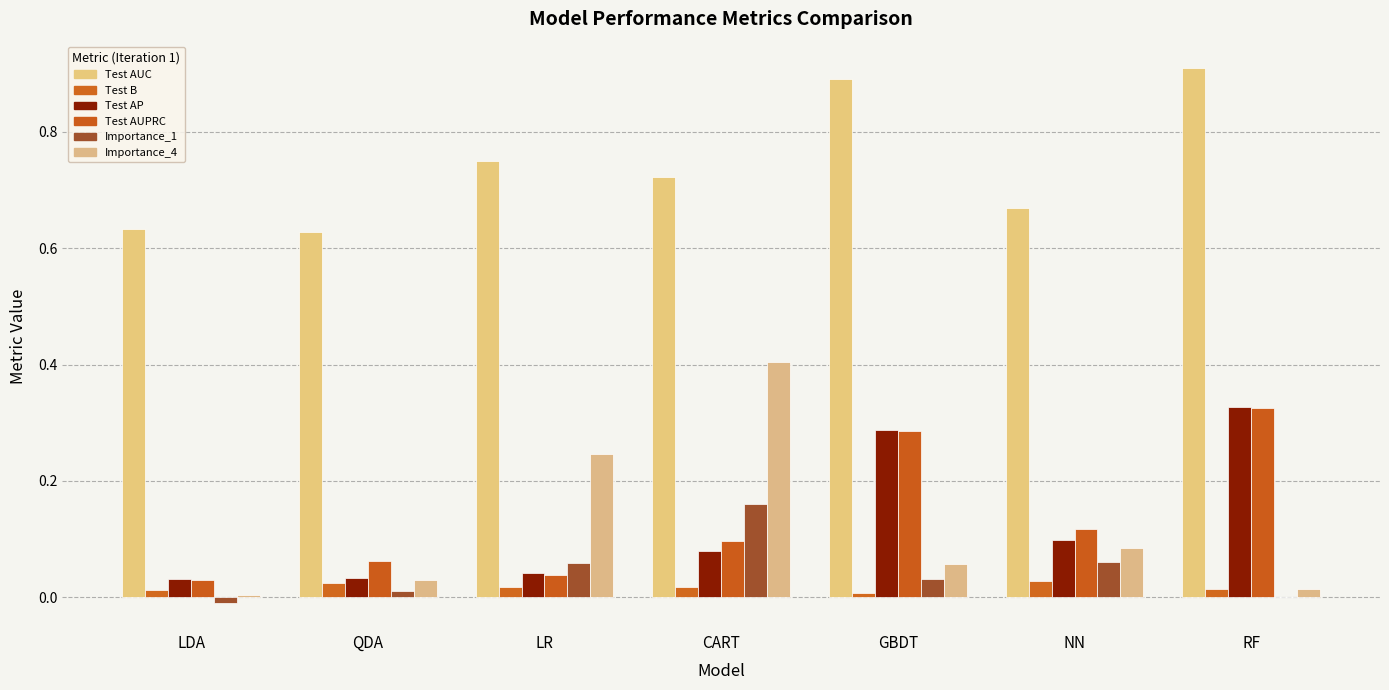

What is the difference between the Test AP values at LDA and GBDT?

0.3